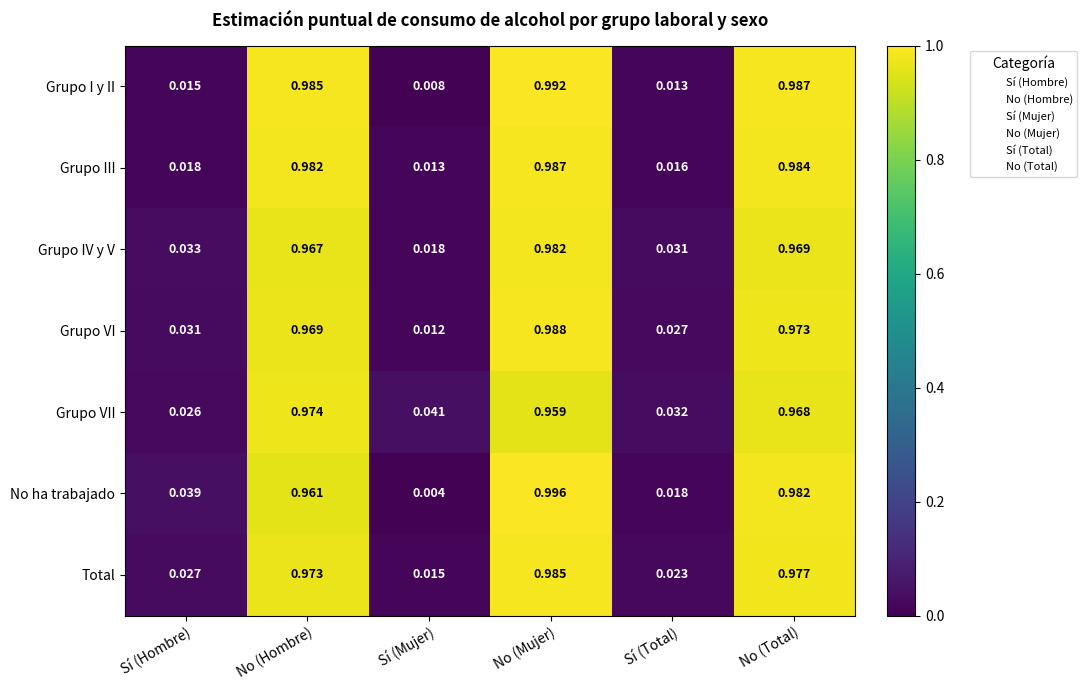

Which category has the lowest value in the Grupo IV y V series?

Sí (Mujer)